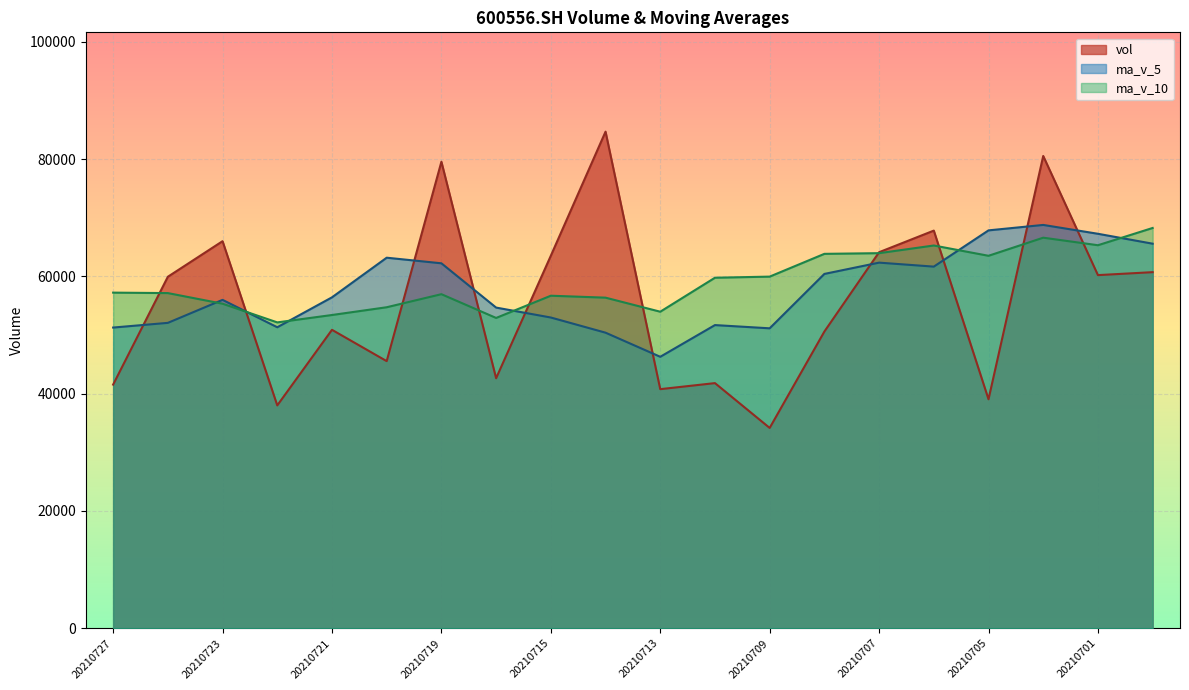

At which category does vol reach its first local valley?

20210722